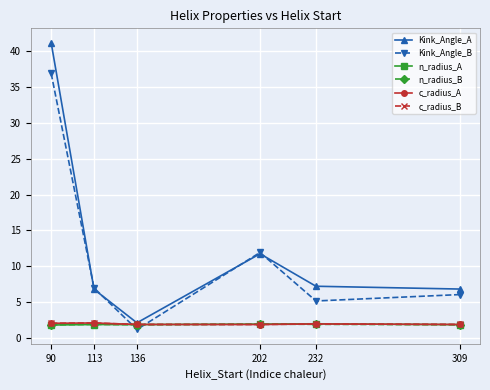

At which label does Kink_Angle_A reach its peak?

90